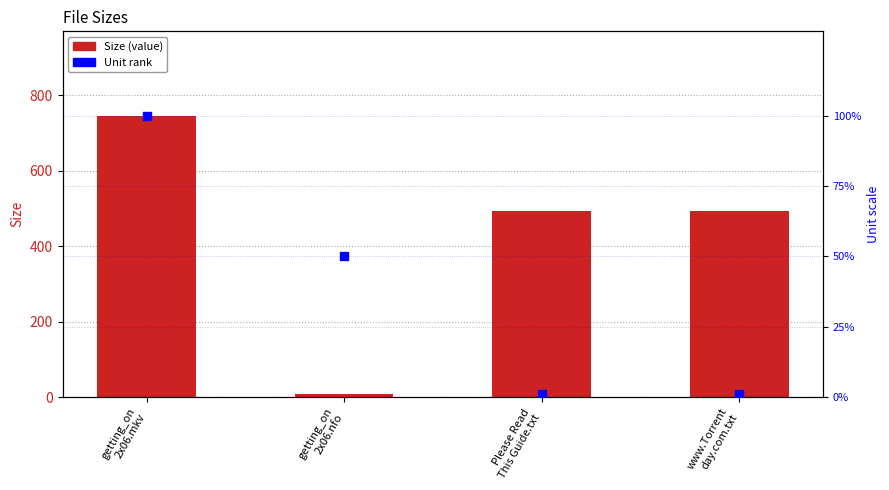

What is the total value across all series at getting_on
2x06.nfo?

59.1